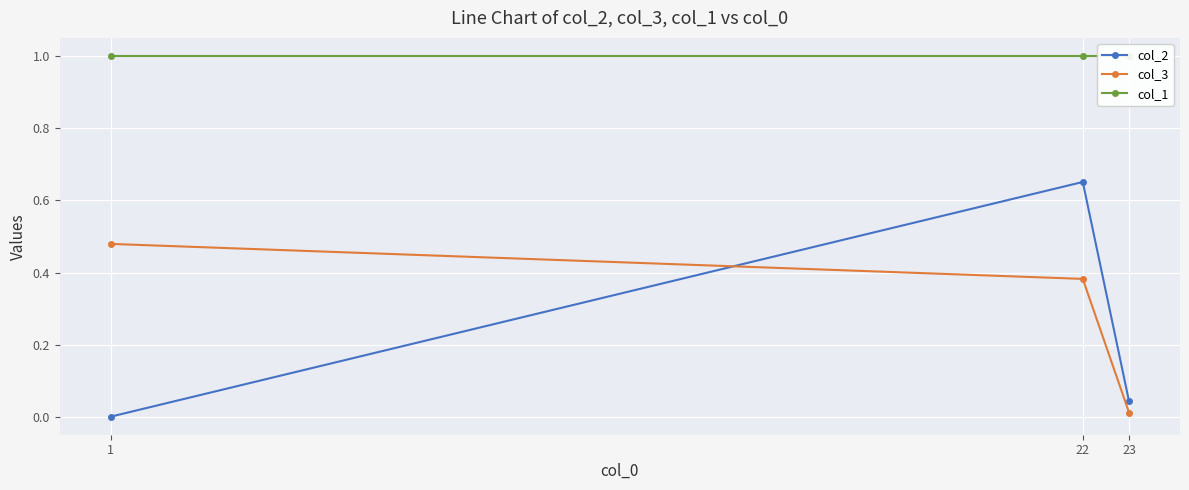

Which has a higher value, 23 or 1?

23